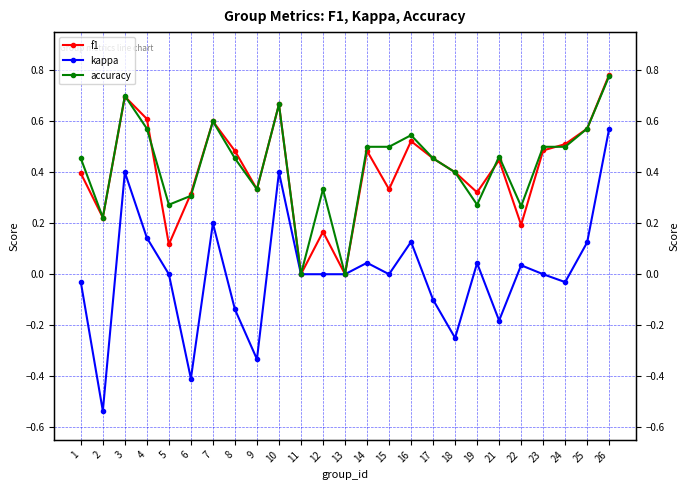

How many values in the kappa series exceed 0?

10